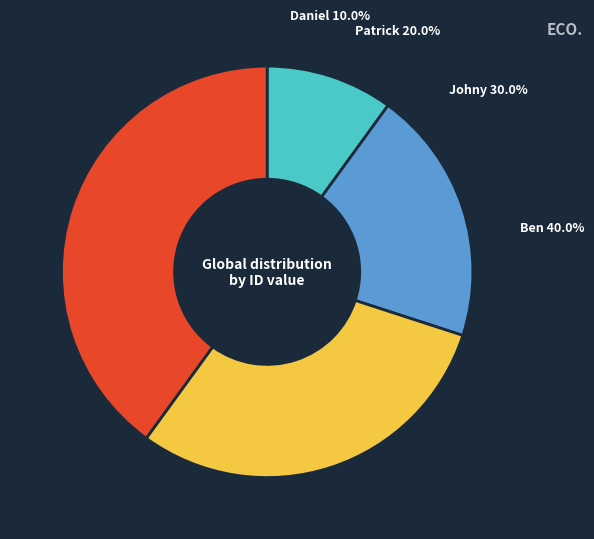

To the nearest percent, what is the combined percentage of Ben and Daniel?

50%